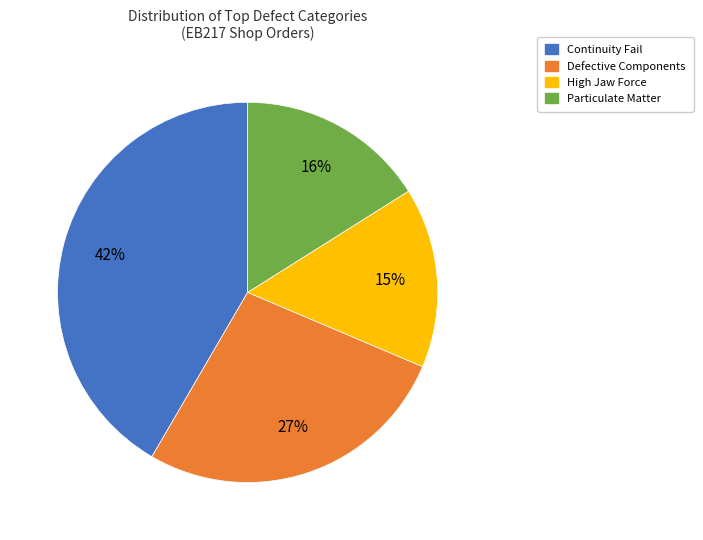

Does Particulate Matter account for over 50% of the chart?

No